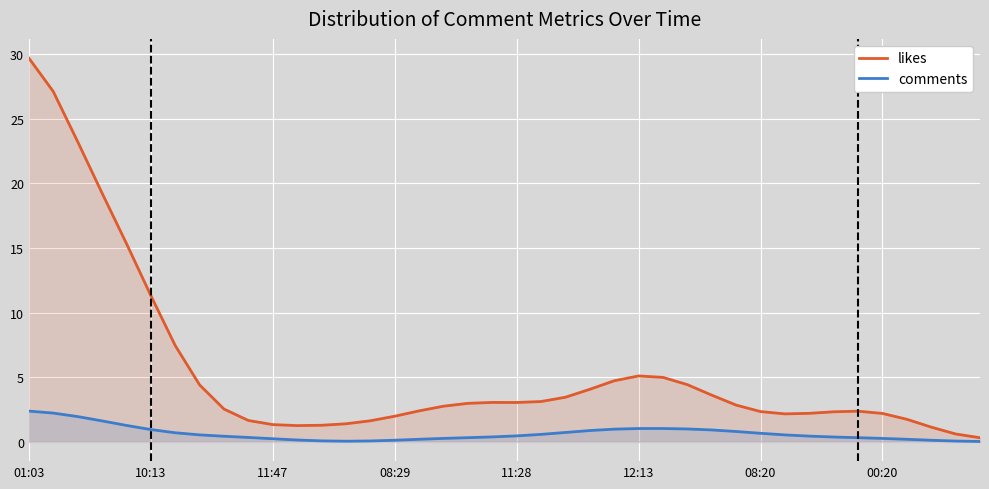

At how many categories does at least one series exceed 17?

4